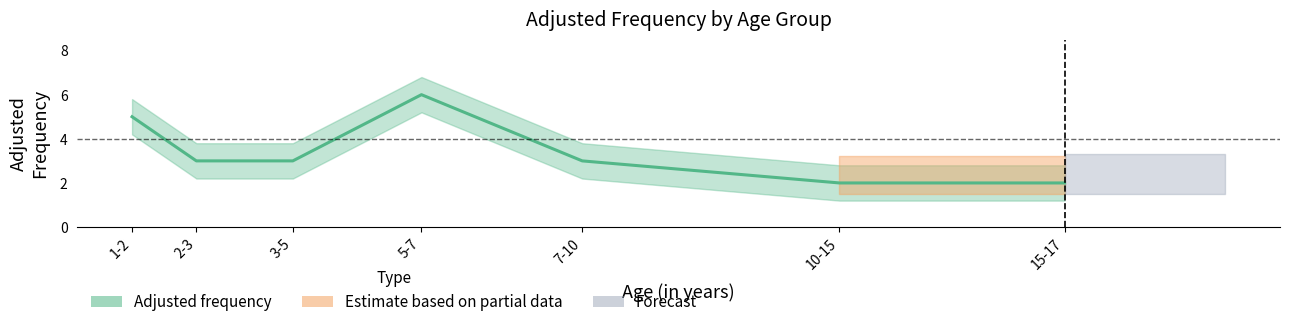

At which category does the chart reach its peak across all series?

5-7